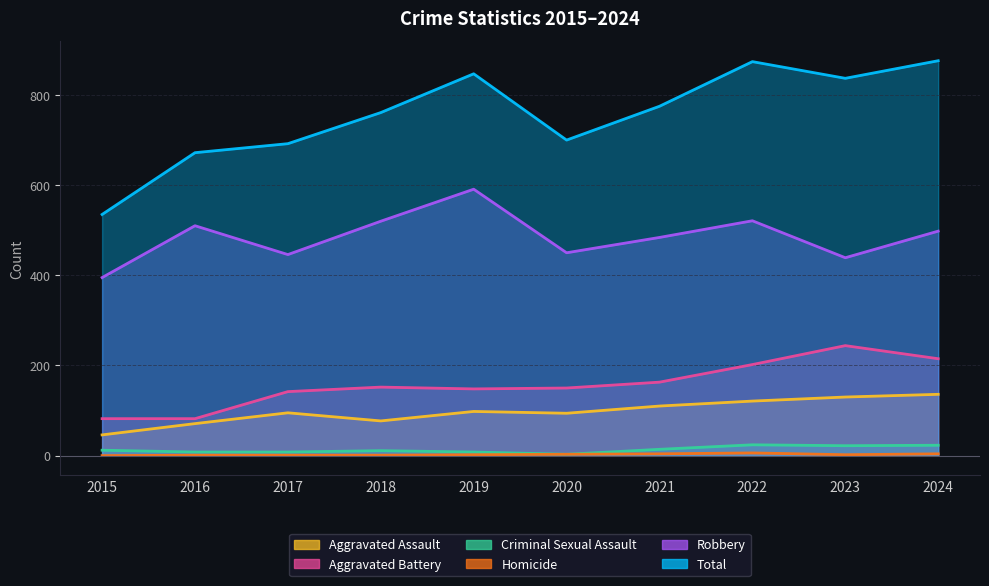

What is the maximum value for Total?

876